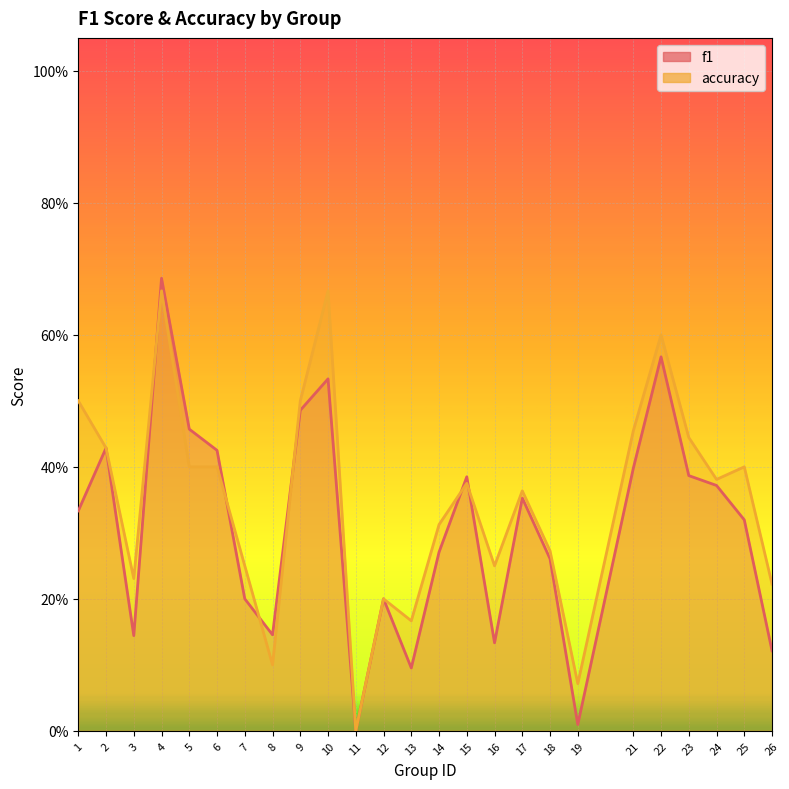

How many lines are shown in the chart?

2